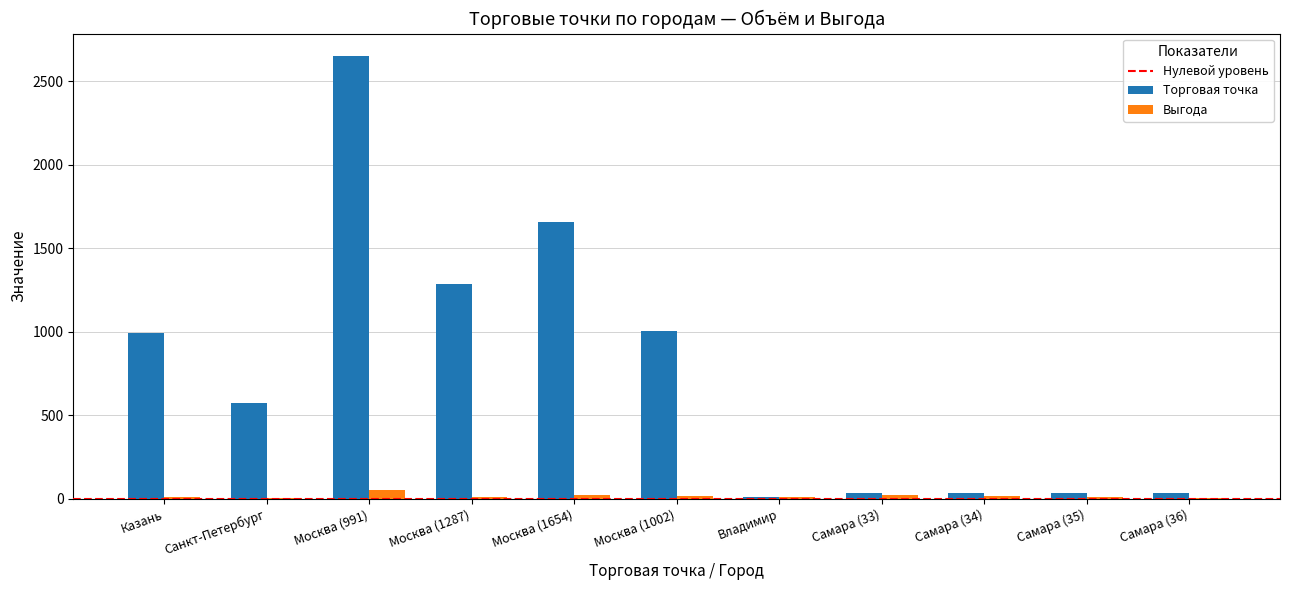

The Торговая точка series shows 991.0 at Казань. True or false?

True